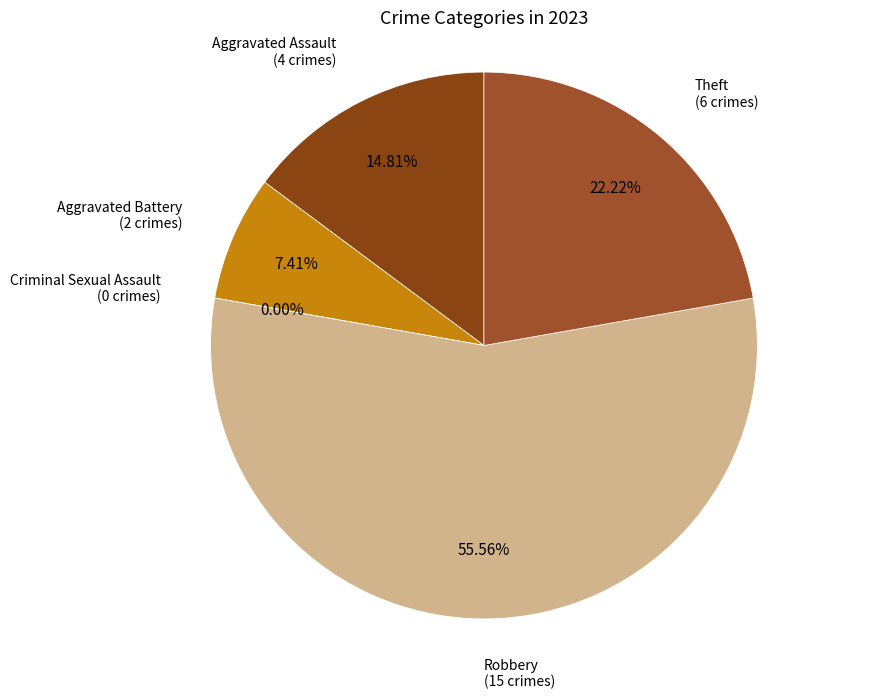

Count the number of slices in the pie.

5